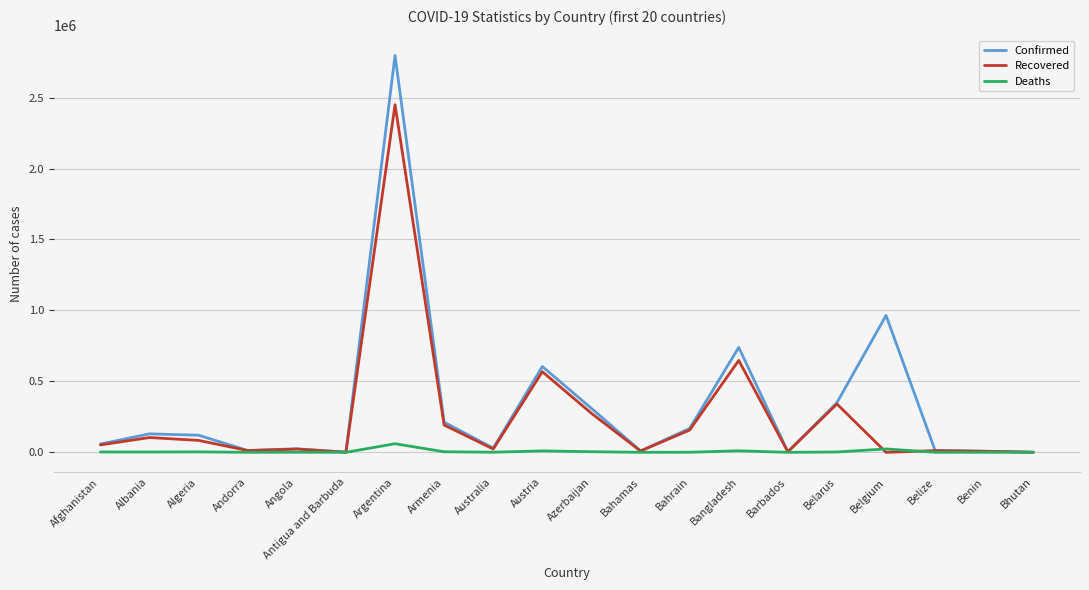

Rank the series by their maximum value, from lowest to highest.

Deaths, Recovered, Confirmed